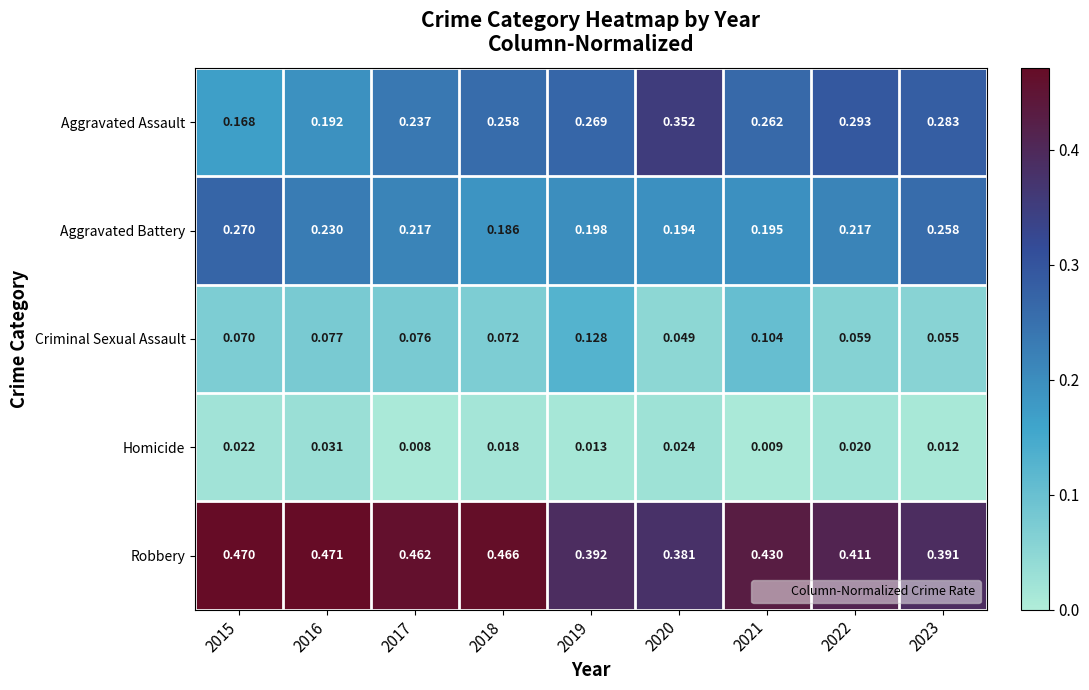

Which series changed the most between 2016 and 2022?

Aggravated Assault